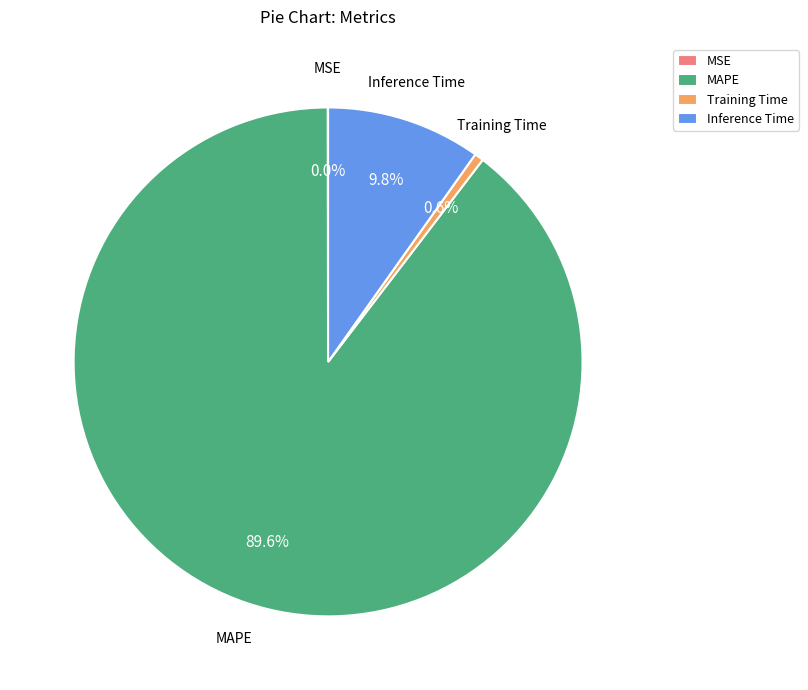

To the nearest percent, what is the difference between the Training Time and MAPE slice percentages?

89%